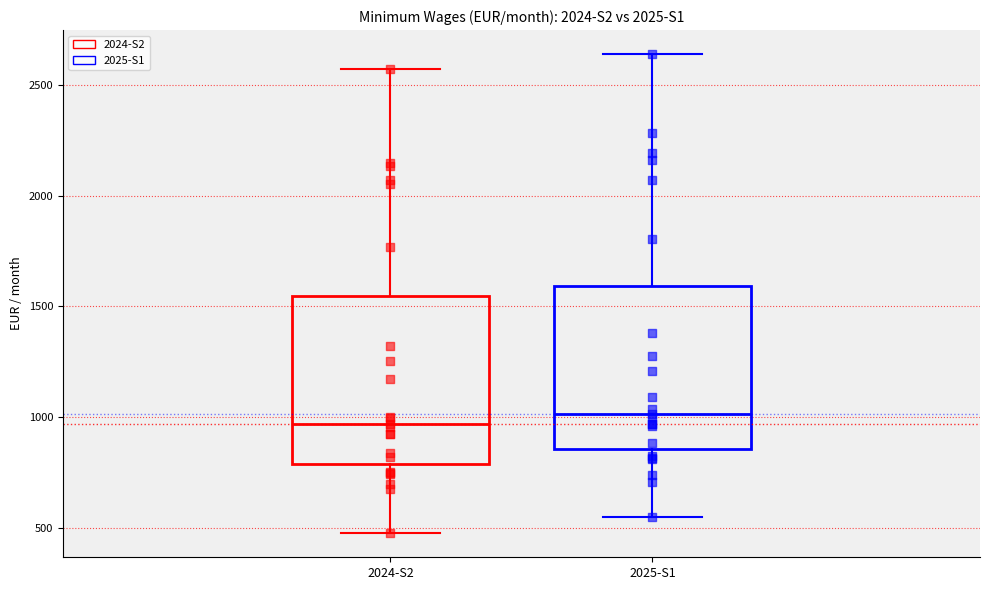

Reading left to right, transcribe this box plot: for each box, give where its median line is, the range the box spans, and where its two whiskers end, as read against the y-axis. The values are not printed on the chart, so give them approximately, as read against the axis.

2024-S2: median 950, box 800 to 1550, whiskers 500 to 2550
2025-S1: median 1000, box 850 to 1600, whiskers 550 to 2650